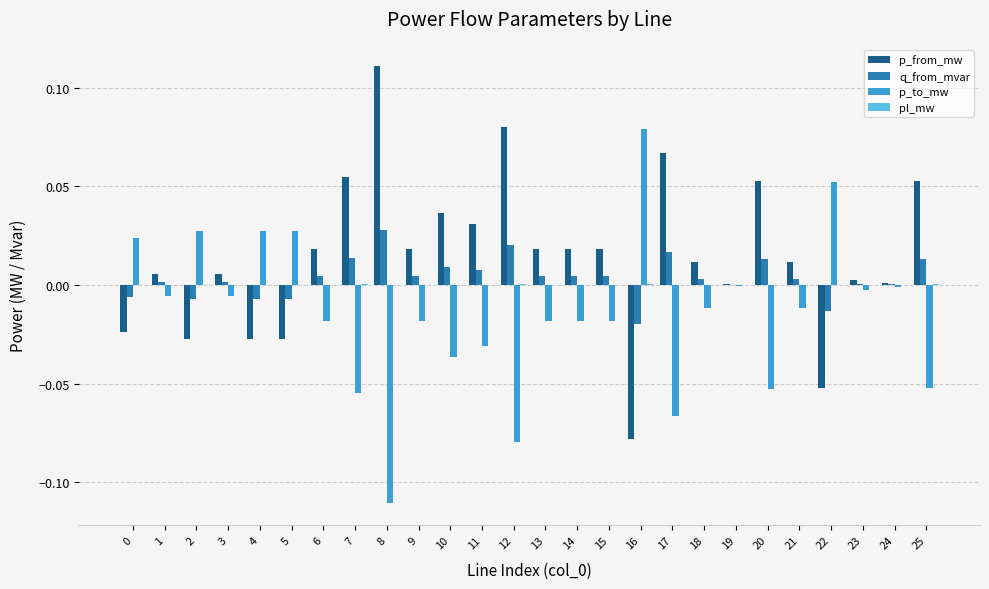

True or false: p_from_mw has a value of 0.0 at 21.

True